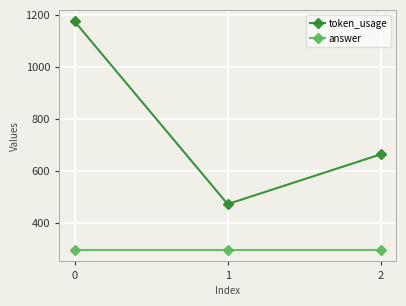

Rank the categories by token_usage value from lowest to highest.

1, 2, 0